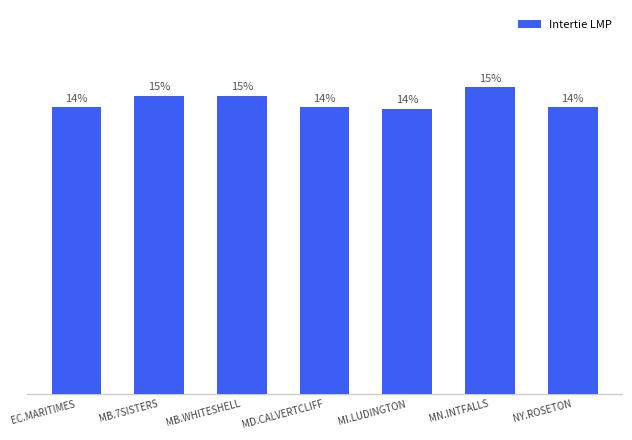

What is the label of the 4th bar from the right?

MD.CALVERTCLIFF